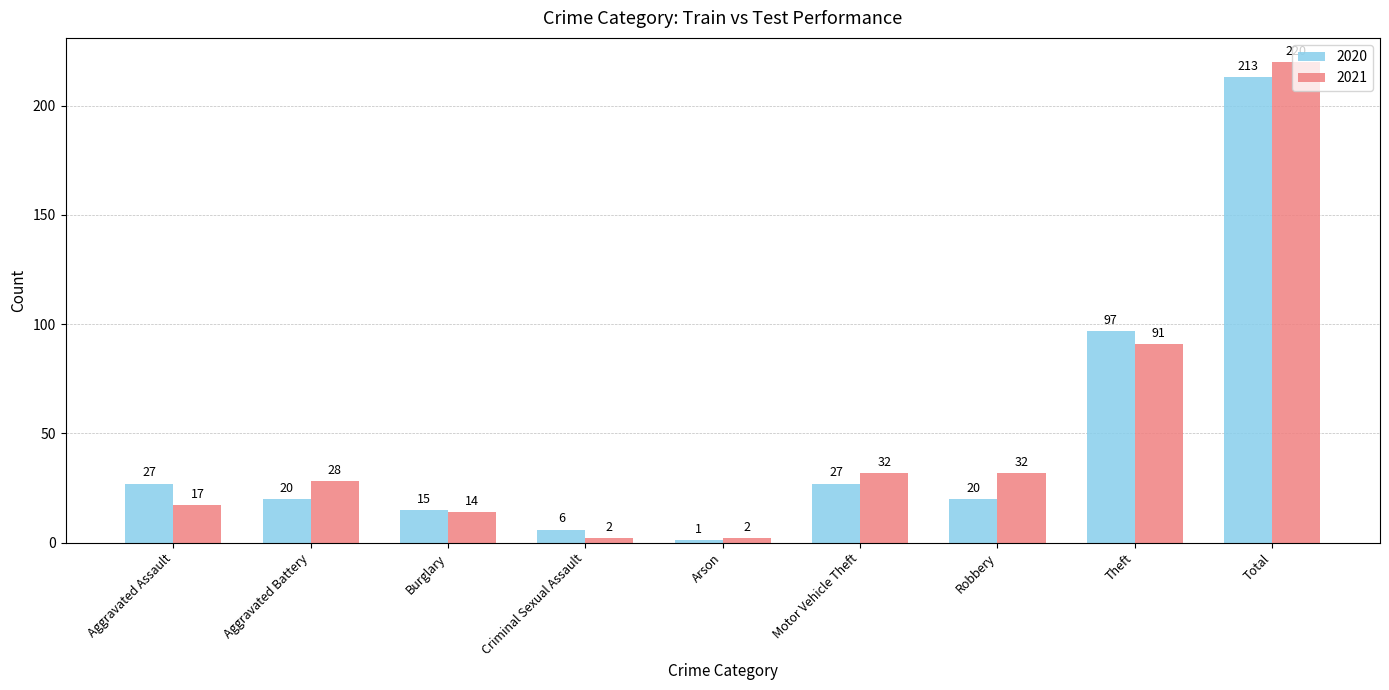

Reading right to left, what are all the values shown in this chart?

2020: Total=213	Theft=97	Robbery=20	Motor Vehicle Theft=27	Arson=1	Criminal Sexual Assault=6	Burglary=15	Aggravated Battery=20	Aggravated Assault=27
2021: Total=220	Theft=91	Robbery=32	Motor Vehicle Theft=32	Arson=2	Criminal Sexual Assault=2	Burglary=14	Aggravated Battery=28	Aggravated Assault=17